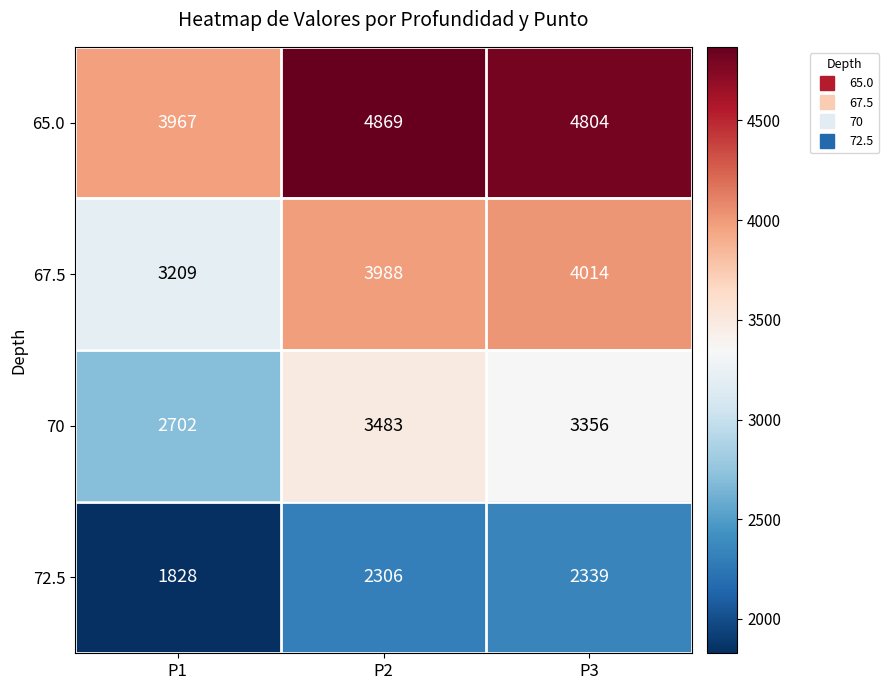

How many values in the 67.5 series are below 3988?

1